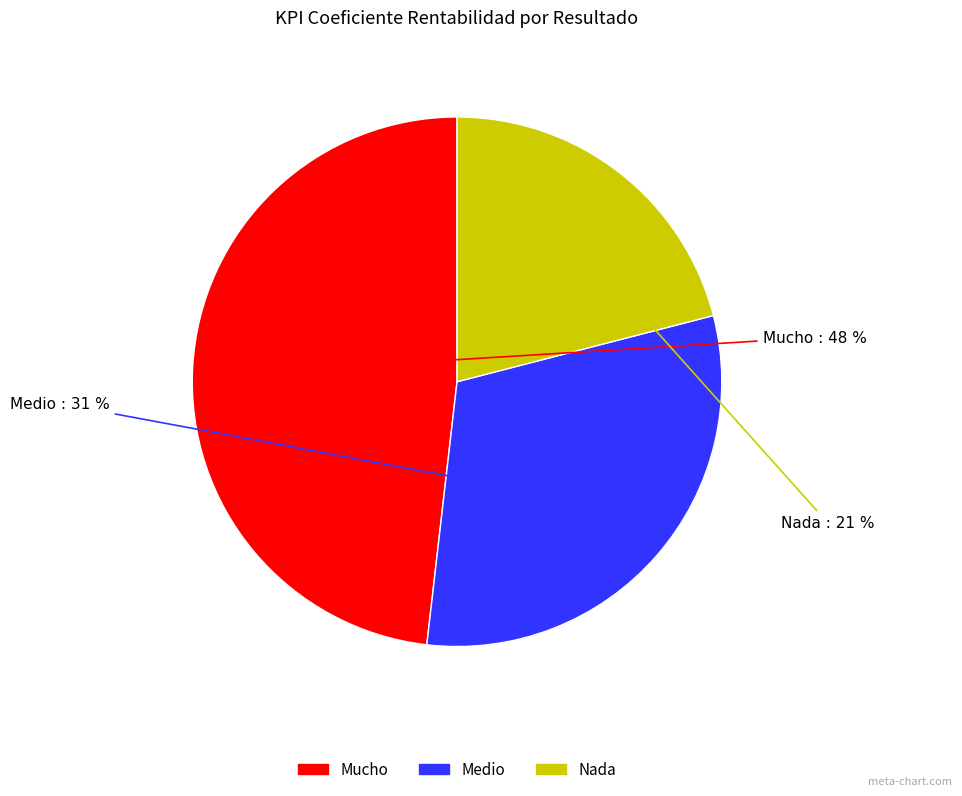

Rank the categories by value from lowest to highest.

Nada, Medio, Mucho